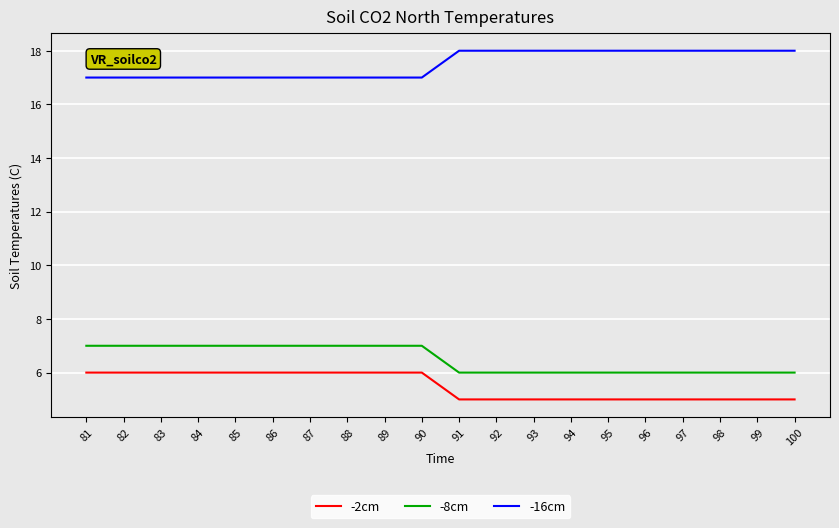

Does the chart have visible grid lines?

Yes